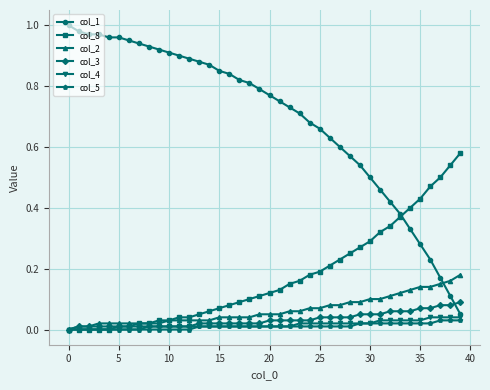

True or false: col_1 and col_2 cross at least once.

True